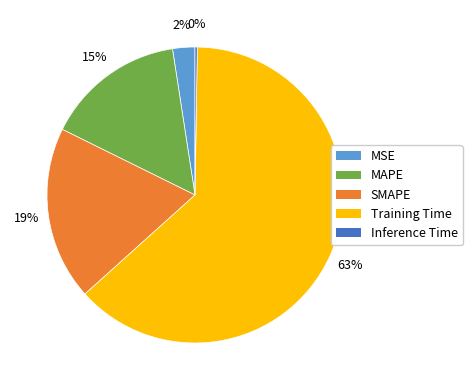

Which category has the biggest portion of the pie?

Training Time